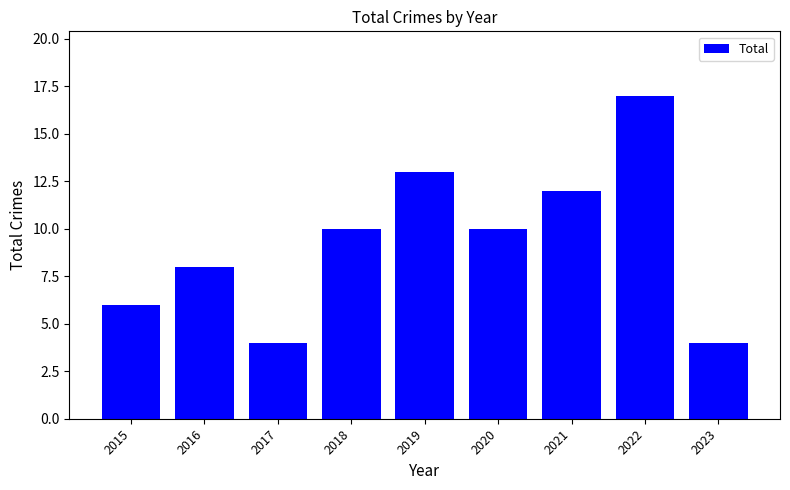

What is the approximate value at 2015?

6